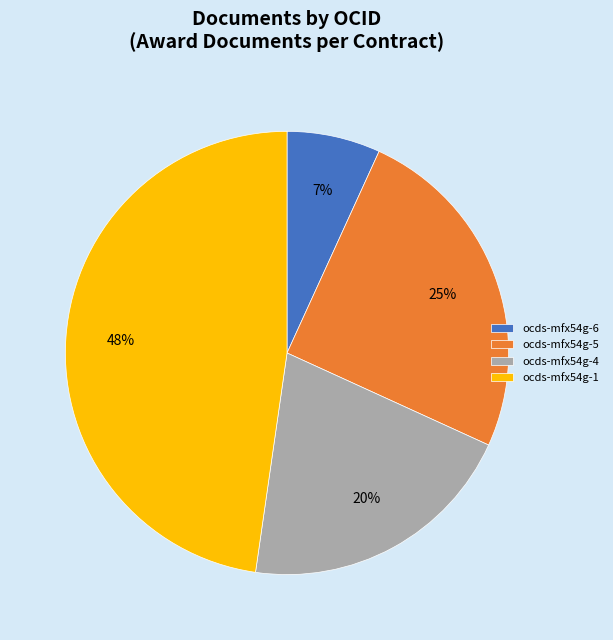

Which has a higher value, ocds-mfx54g-5 or ocds-mfx54g-1?

ocds-mfx54g-1